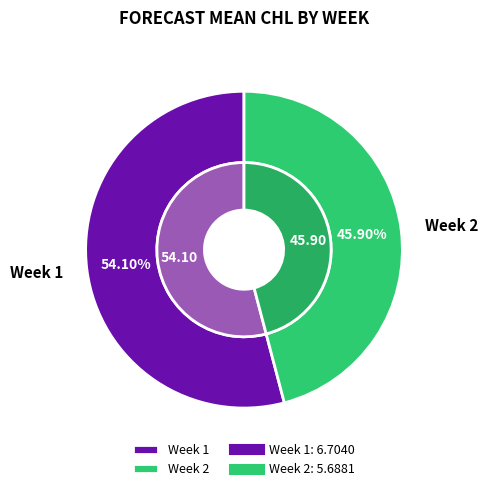

Which slice represents more than half of the pie?

Week 1